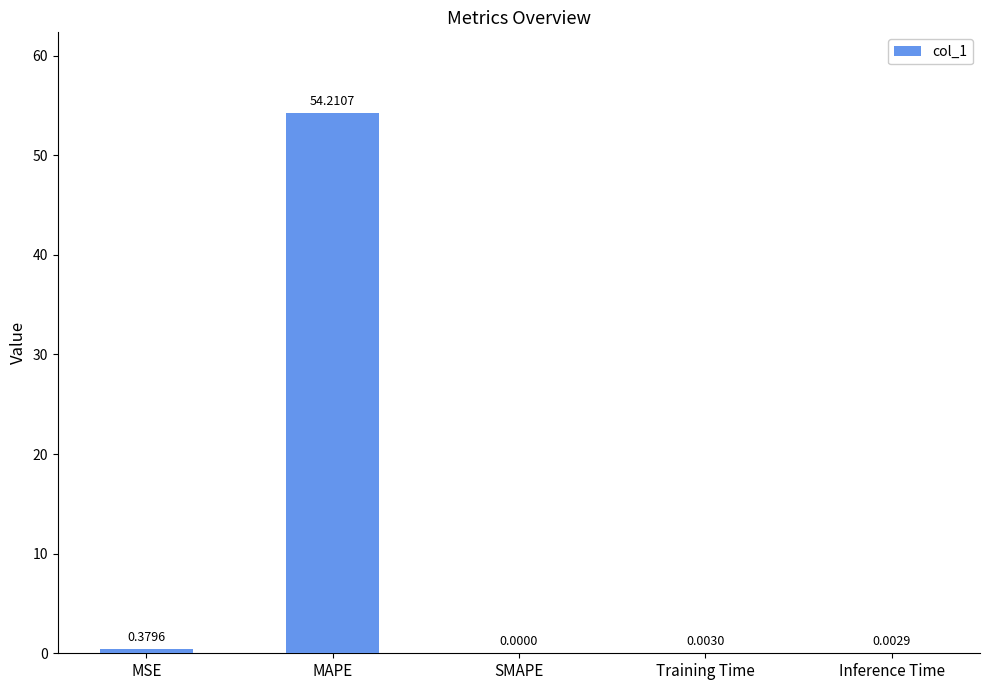

At which label is the value closest to 27?

MSE